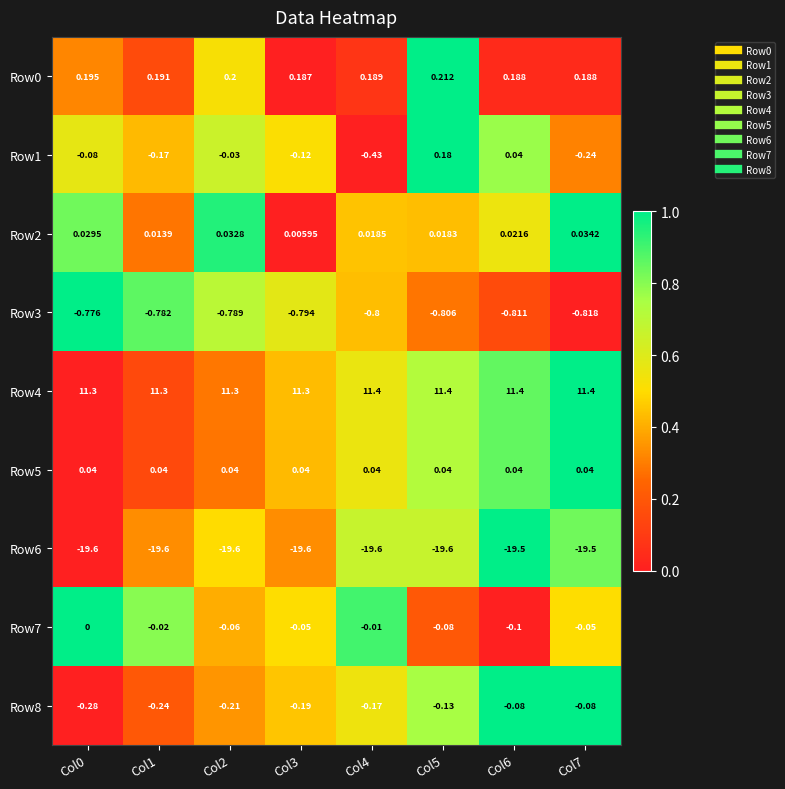

Is the value of Row0 at Col2 greater than the value of Row3 at Col6?

Yes